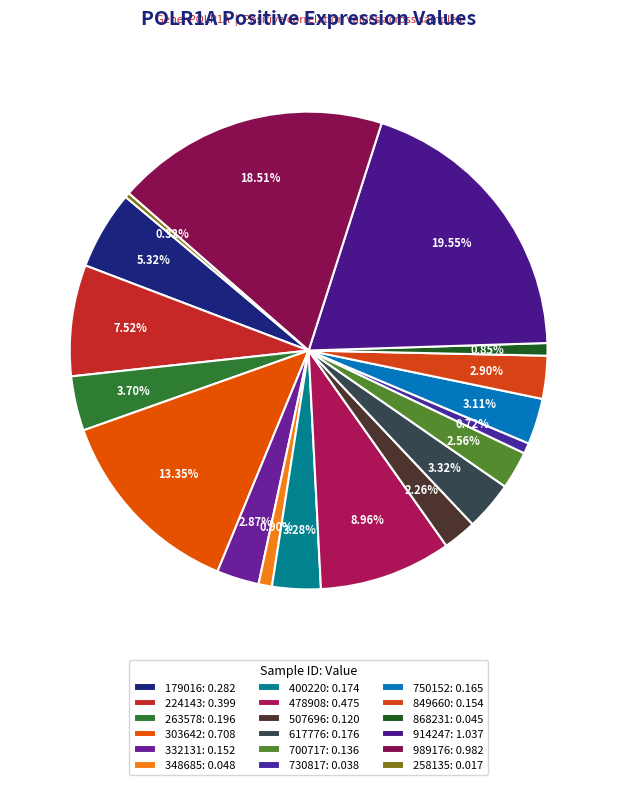

Rank the categories by value from highest to lowest.

914247, 989176, 303642, 478908, 224143, 179016, 263578, 617776, 400220, 750152, 849660, 332131, 700717, 507696, 348685, 868231, 730817, 258135